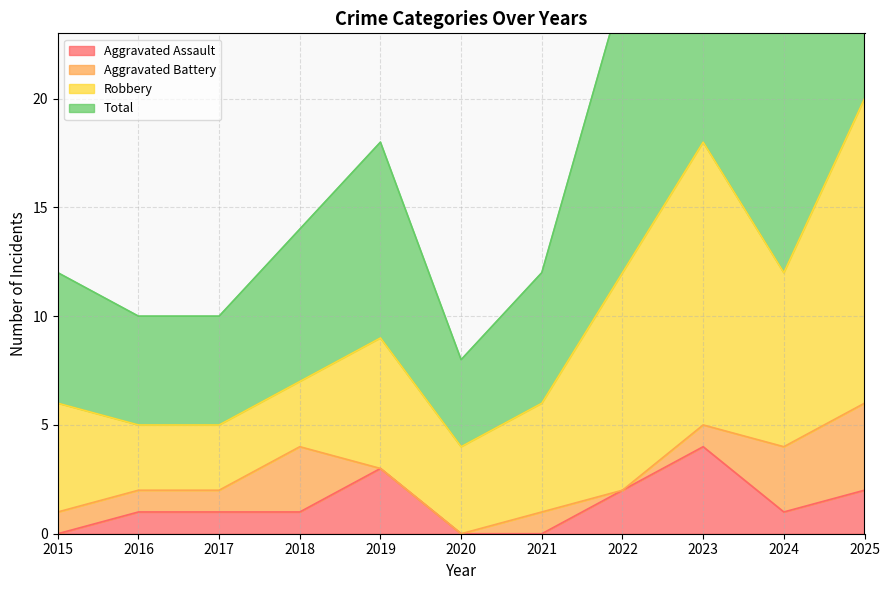

Which series has the largest range (max minus min)?

Total